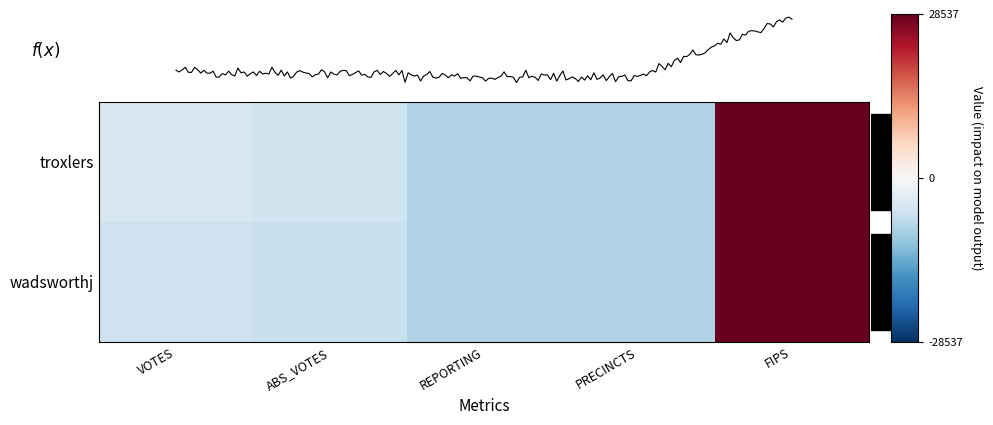

Reading left to right, list all the values displayed in this chart.

troxlers: VOTES=-4525	ABS_VOTES=-5647	REPORTING=-8631	PRECINCTS=-8631	FIPS=28537
wadsworthj: VOTES=-5965	ABS_VOTES=-6413	REPORTING=-8631	PRECINCTS=-8631	FIPS=28537